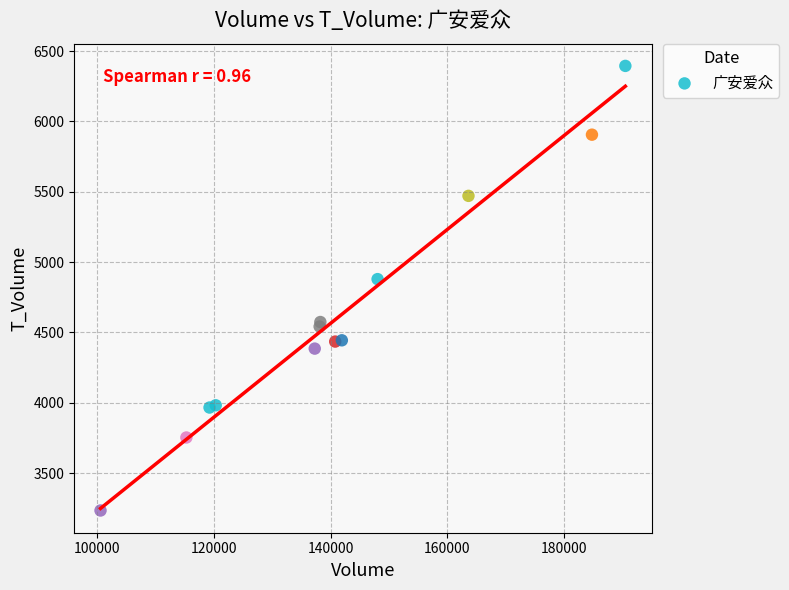

What Y value in the scatter plot is closest to 4814?

4879